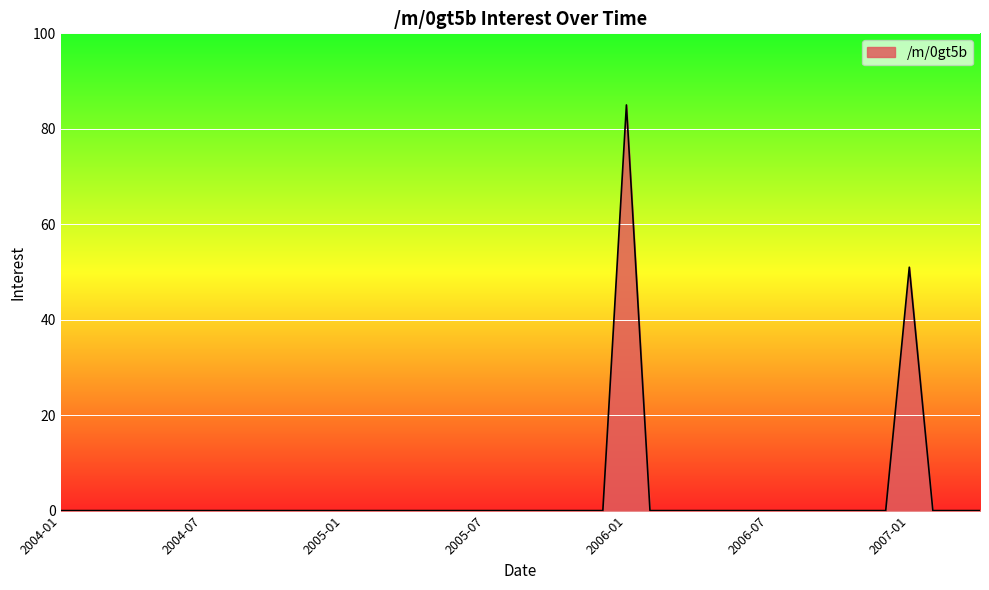

What is the greatest value displayed?

85